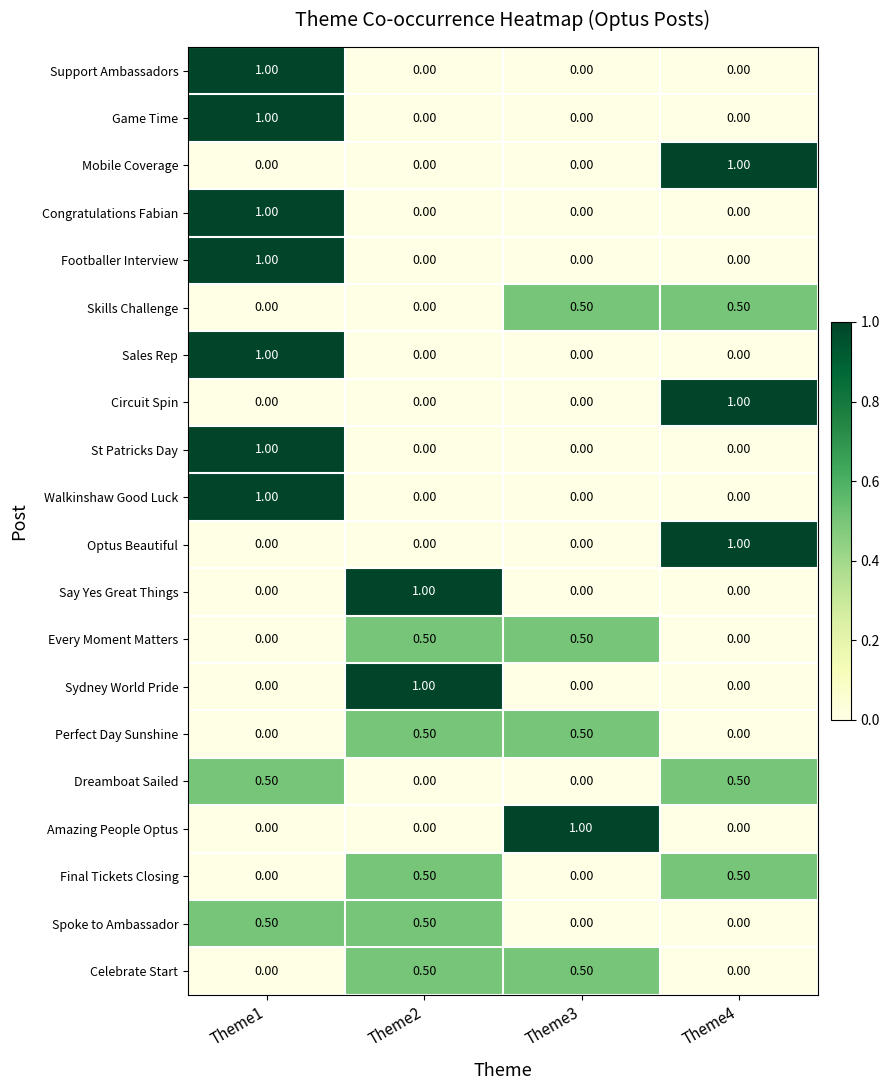

What is the spread (max minus min) of values at Theme4?

1.0